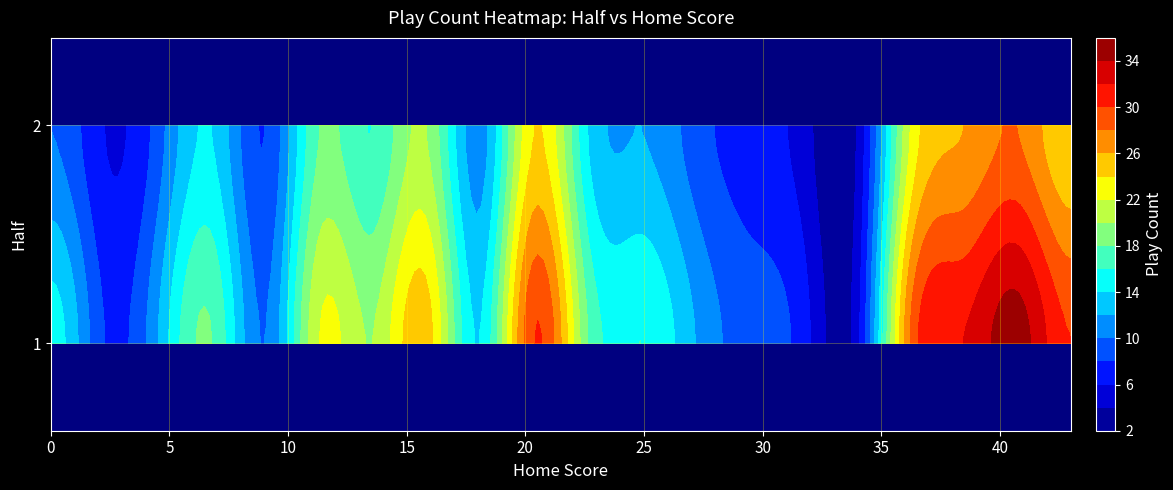

What value does the data have at 1_14, to the nearest 5?

20